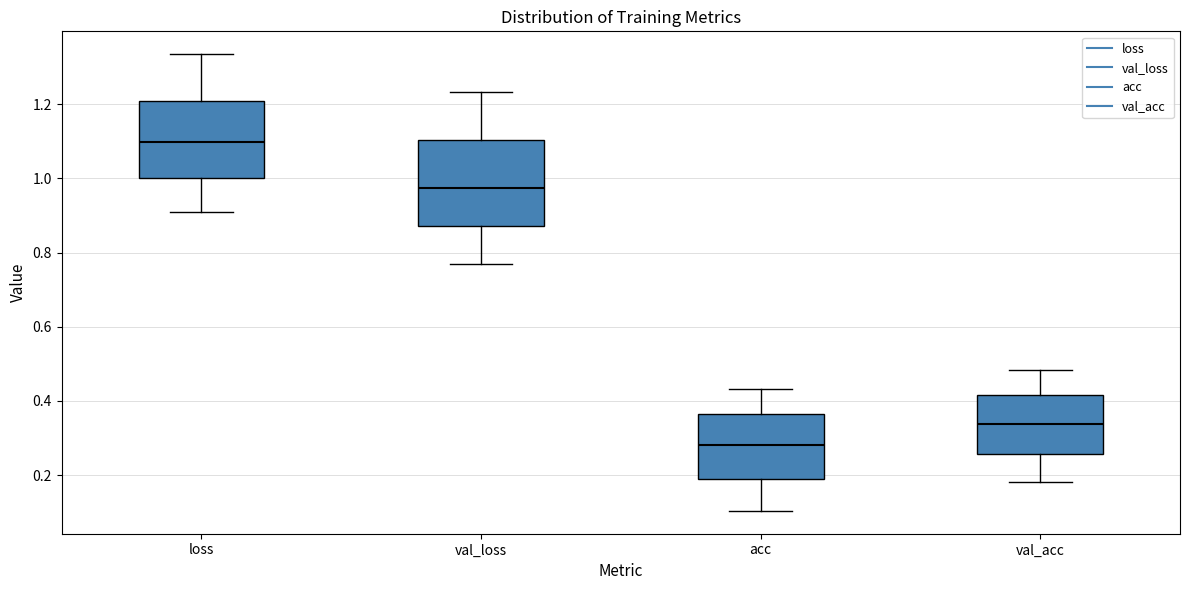

Which box's median line is the highest?

loss